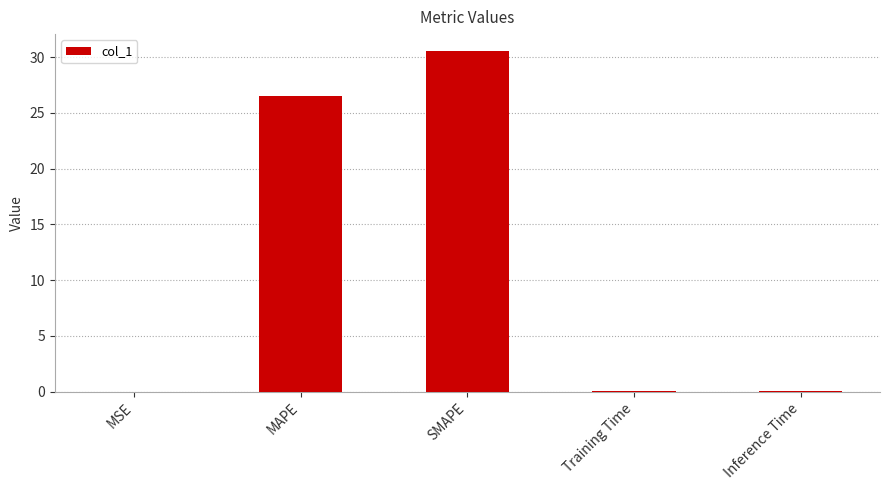

Are the bars grouped side by side (vs. stacked)?

No